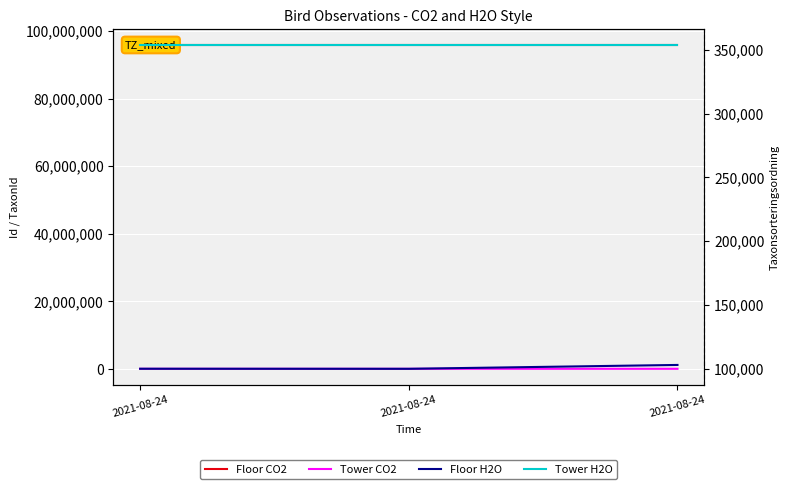

At which label is Floor H2O closest to 101511?

2021-08-24